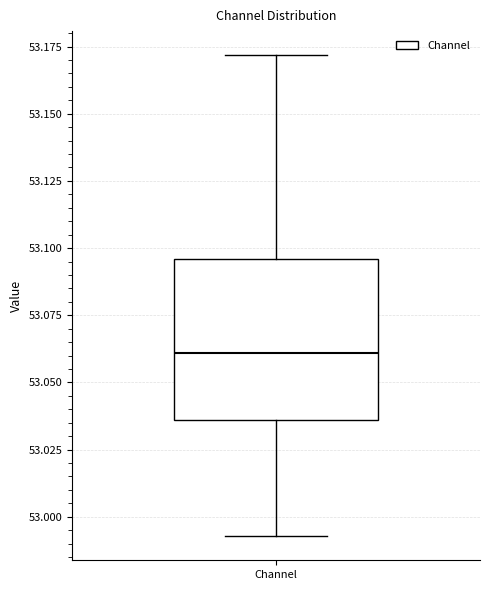

Read this box plot against the y-axis: the position of the median line, the range covered by the box, and the ends of both whiskers. The values are not printed on the chart, so give them approximately, as read against the axis.

median 53.060, box 53.035 to 53.095, whiskers 52.995 to 53.170